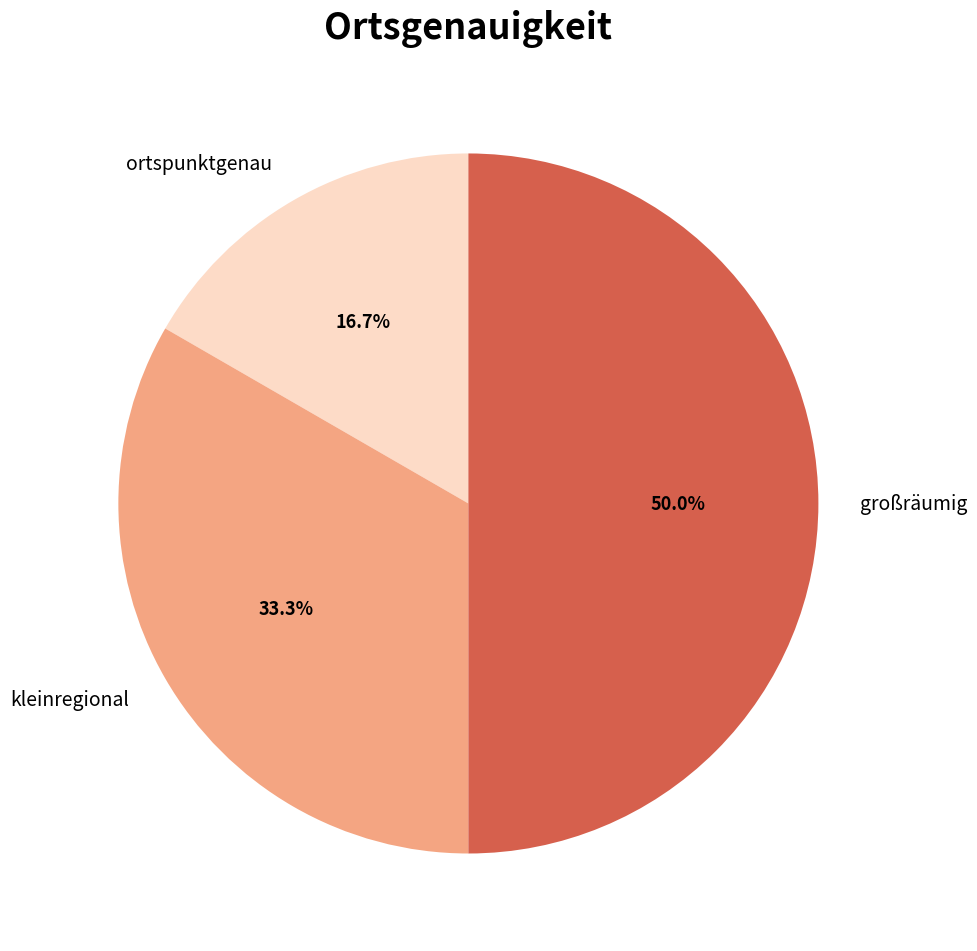

Is the sum of ortspunktgenau and großräumig greater than half?

Yes